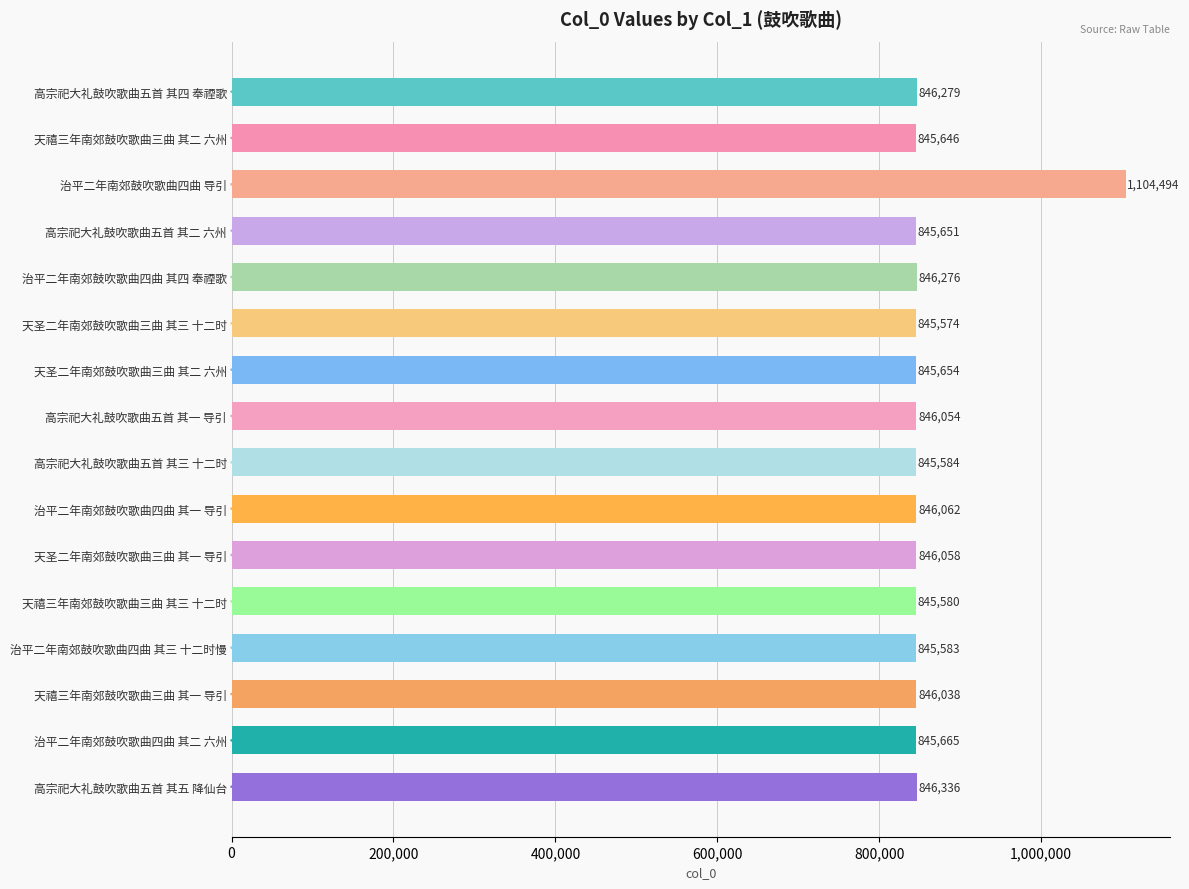

Reading top to bottom, transcribe all the data shown in this chart.

高宗祀大礼鼓吹歌曲五首 其四 奉禋歌=846279	天禧三年南郊鼓吹歌曲三曲 其二 六州=845646	治平二年南郊鼓吹歌曲四曲 导引=1104494	高宗祀大礼鼓吹歌曲五首 其二 六州=845651	治平二年南郊鼓吹歌曲四曲 其四 奉禋歌=846276	天圣二年南郊鼓吹歌曲三曲 其三 十二时=845574	天圣二年南郊鼓吹歌曲三曲 其二 六州=845654	高宗祀大礼鼓吹歌曲五首 其一 导引=846054	高宗祀大礼鼓吹歌曲五首 其三 十二时=845584	治平二年南郊鼓吹歌曲四曲 其一 导引=846062	天圣二年南郊鼓吹歌曲三曲 其一 导引=846058	天禧三年南郊鼓吹歌曲三曲 其三 十二时=845580	治平二年南郊鼓吹歌曲四曲 其三 十二时慢=845583	天禧三年南郊鼓吹歌曲三曲 其一 导引=846038	治平二年南郊鼓吹歌曲四曲 其二 六州=845665	高宗祀大礼鼓吹歌曲五首 其五 降仙台=846336